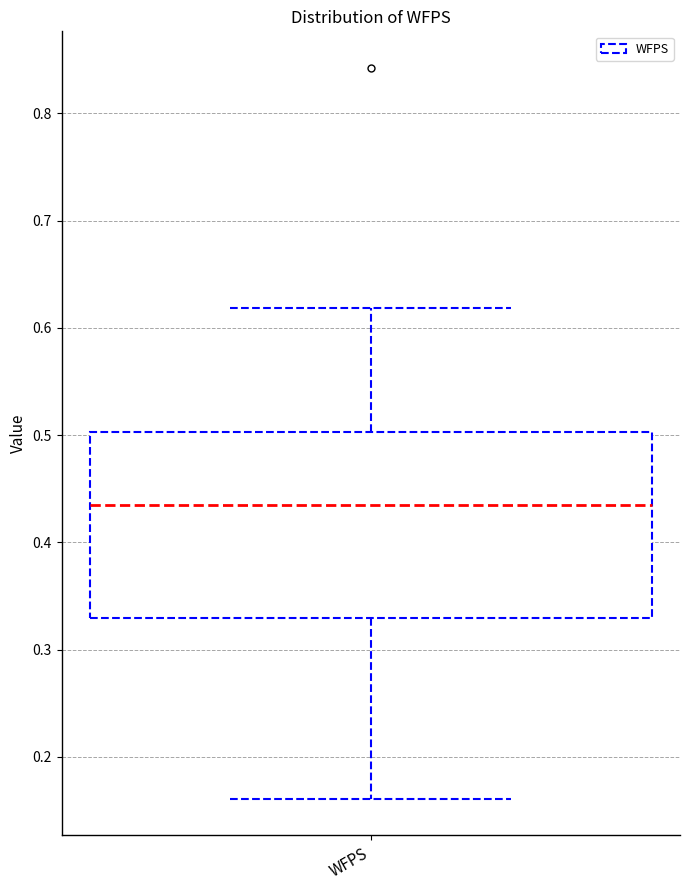

Where is the upper edge of the box for WFPS on the y-axis? The values are not printed on the chart, so give them approximately, as read against the axis.

0.50